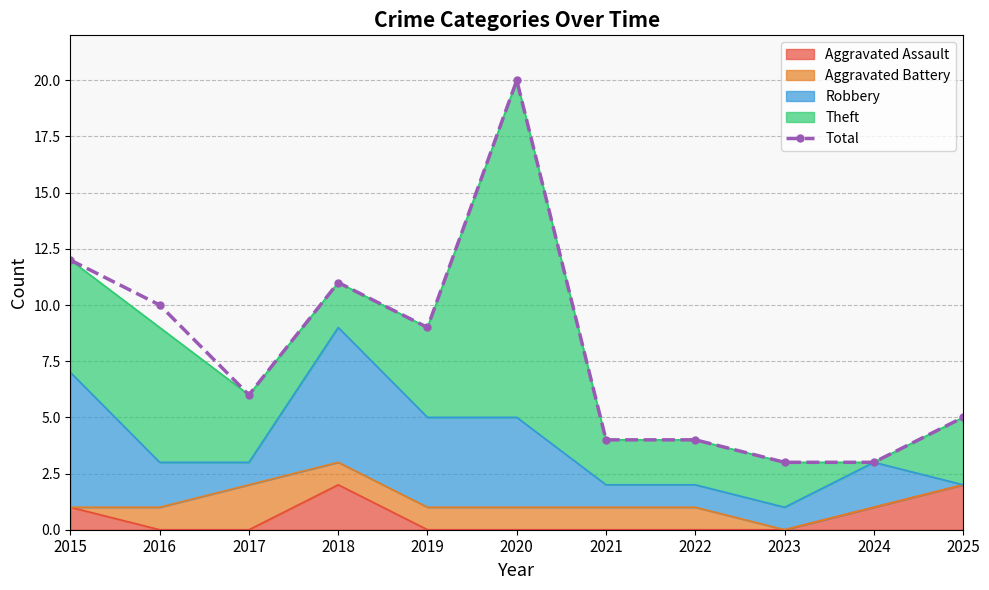

What value does the data have at 2023, to the nearest 5?

5